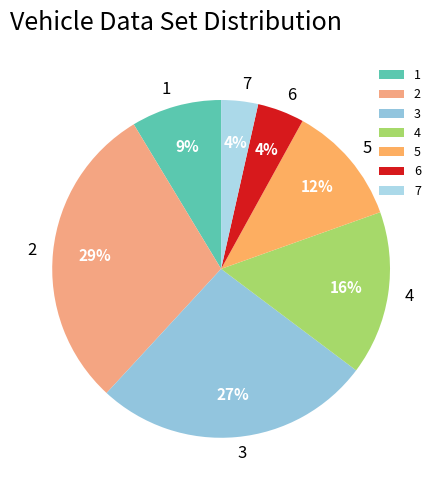

What is the largest slice in the pie chart?

2